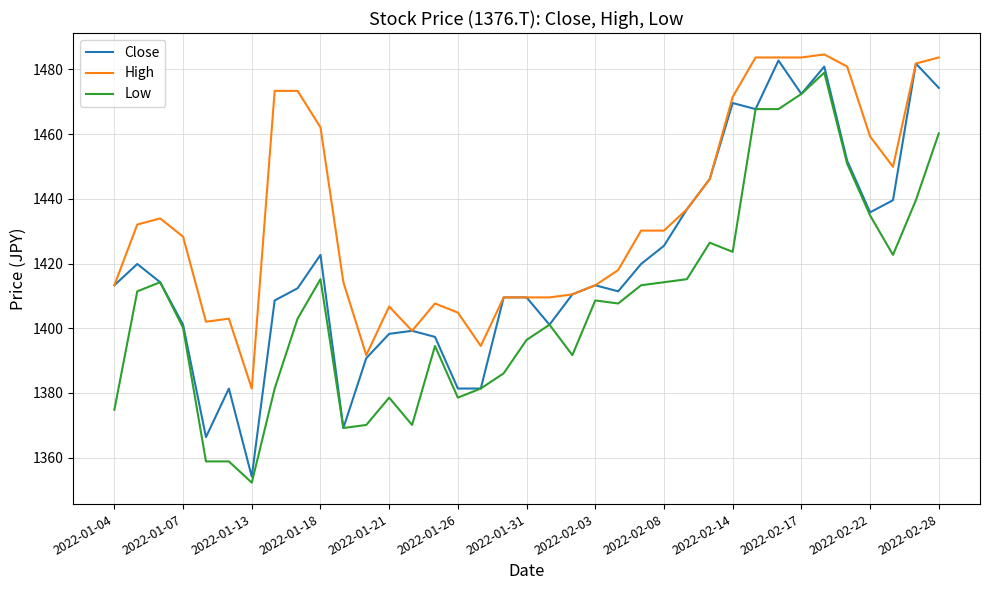

What is the difference between the second highest and second lowest values in the Close series?

115.5